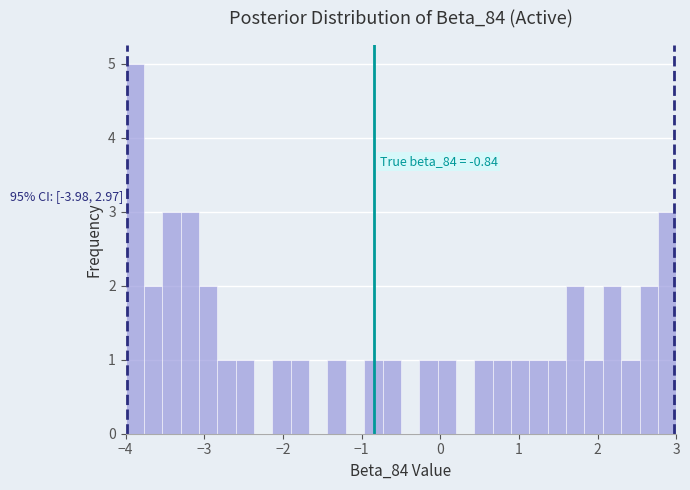

Read against the x-axis, roughly where is the centre of the tallest bar?

-3.9